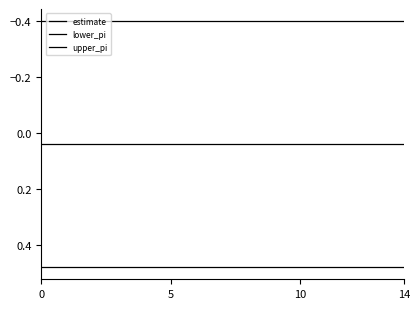

Is this an area chart (filled region under the line)?

No